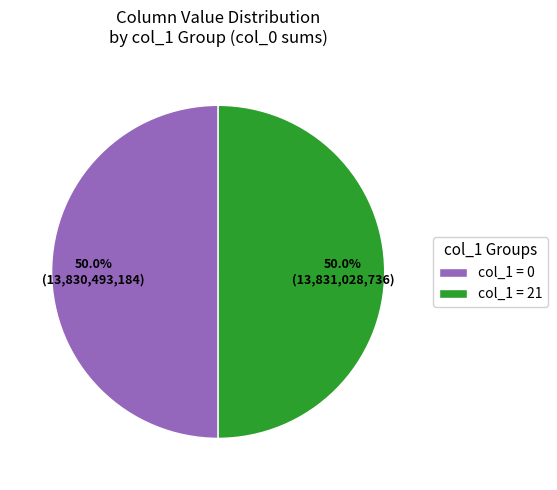

Is the sum of col_1 = 0 and col_1 = 21 greater than half?

Yes